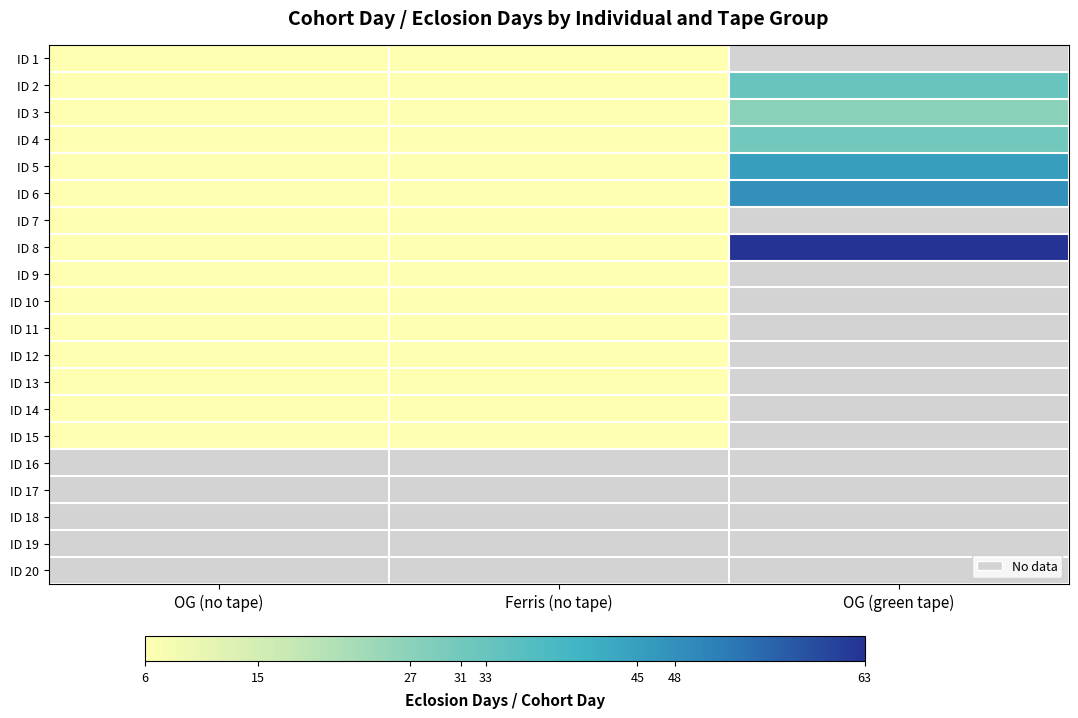

The ID 14 series shows 2.4 at Ferris (no tape). True or false?

False